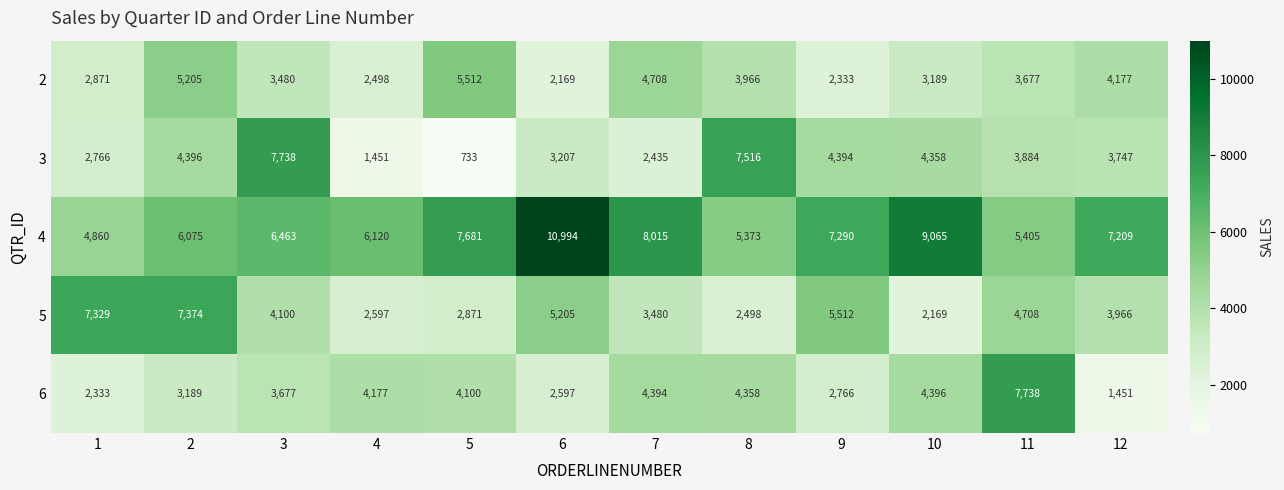

Count the number of data series in this chart.

5